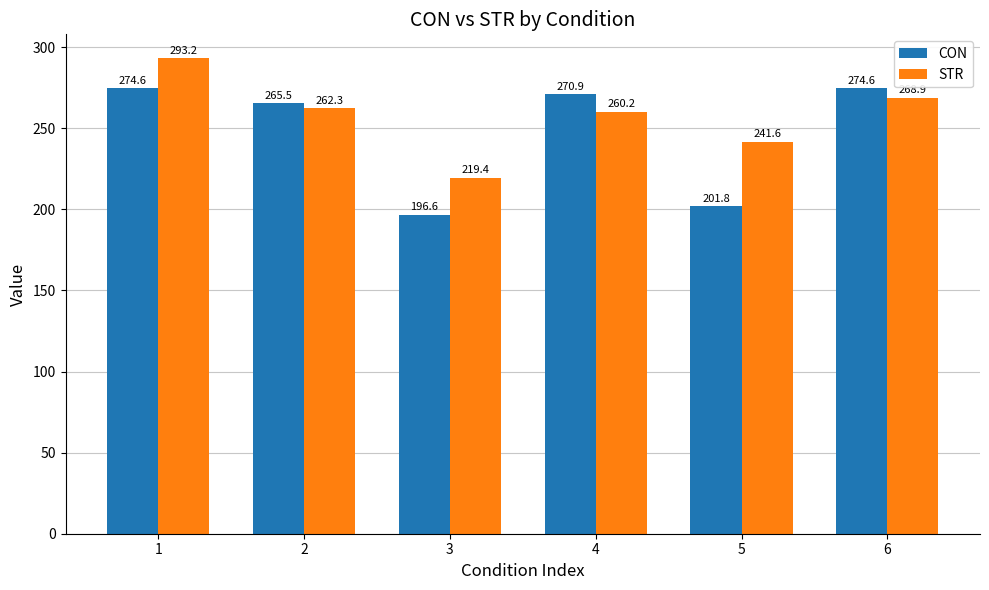

Between 1 and 4, which series saw the biggest shift?

STR